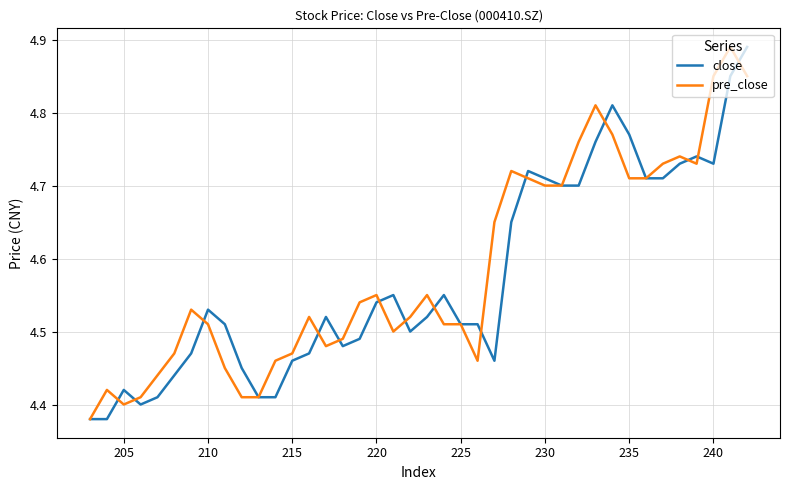

True or false: close and pre_close intersect in this chart.

True